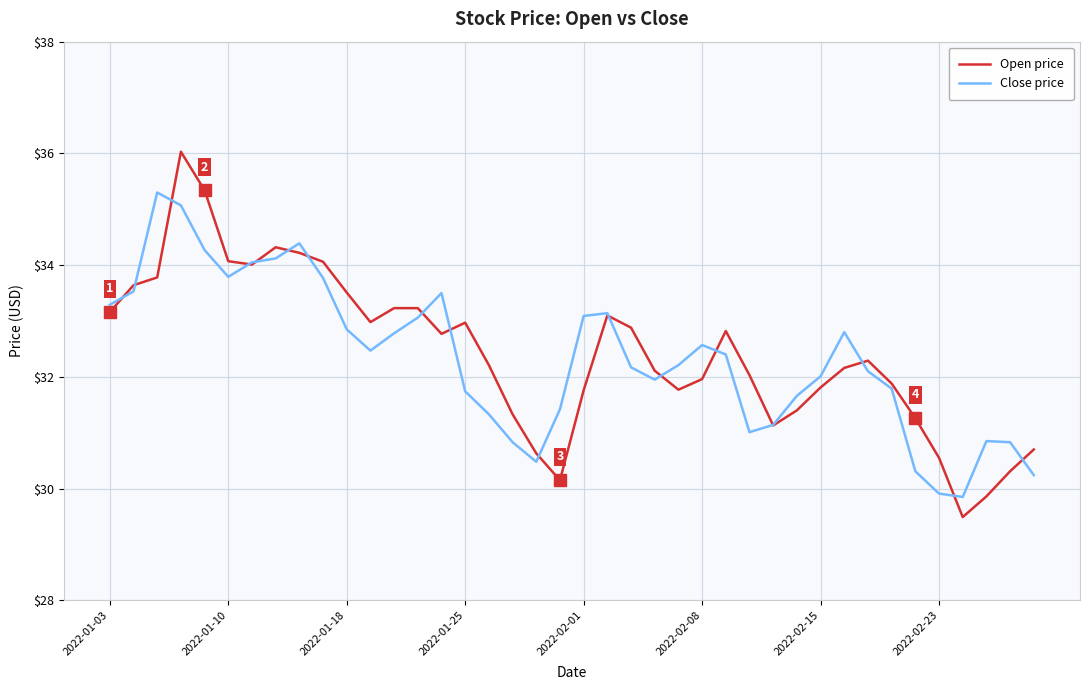

How many lines are shown in the chart?

2